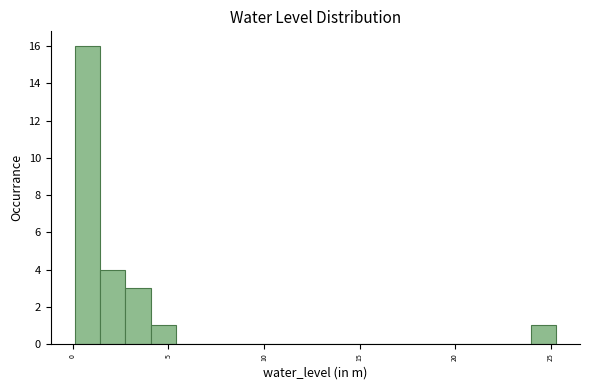

Around what value on the x-axis is the tallest bar? Give the approximate position of its centre, as read against the axis.

1.0